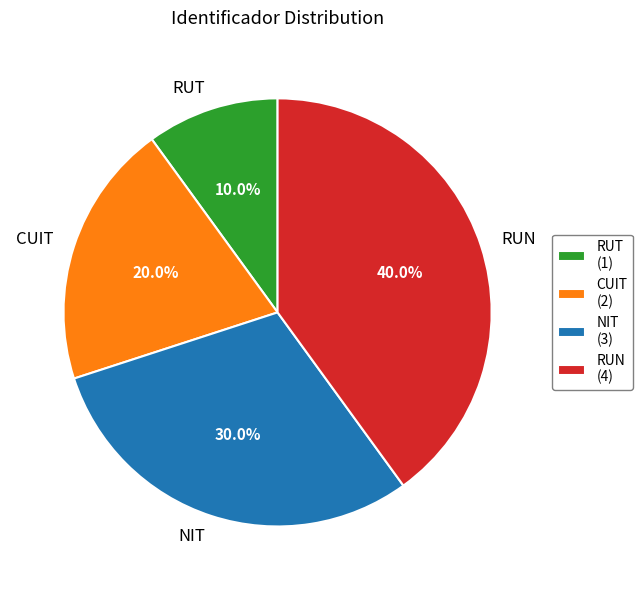

To the nearest percent, what percentage of the pie is RUN?

40%